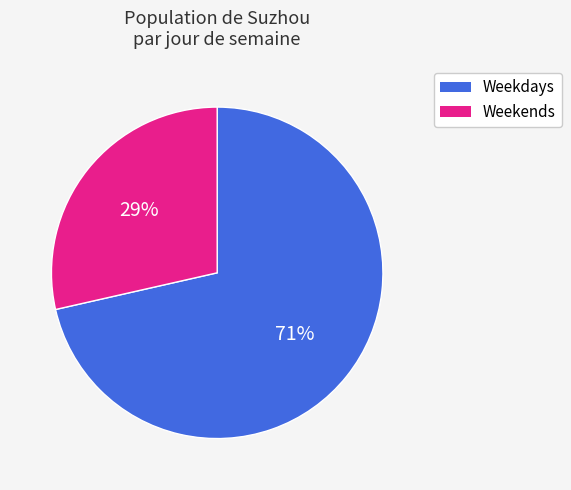

Does any single category account for the majority?

Yes